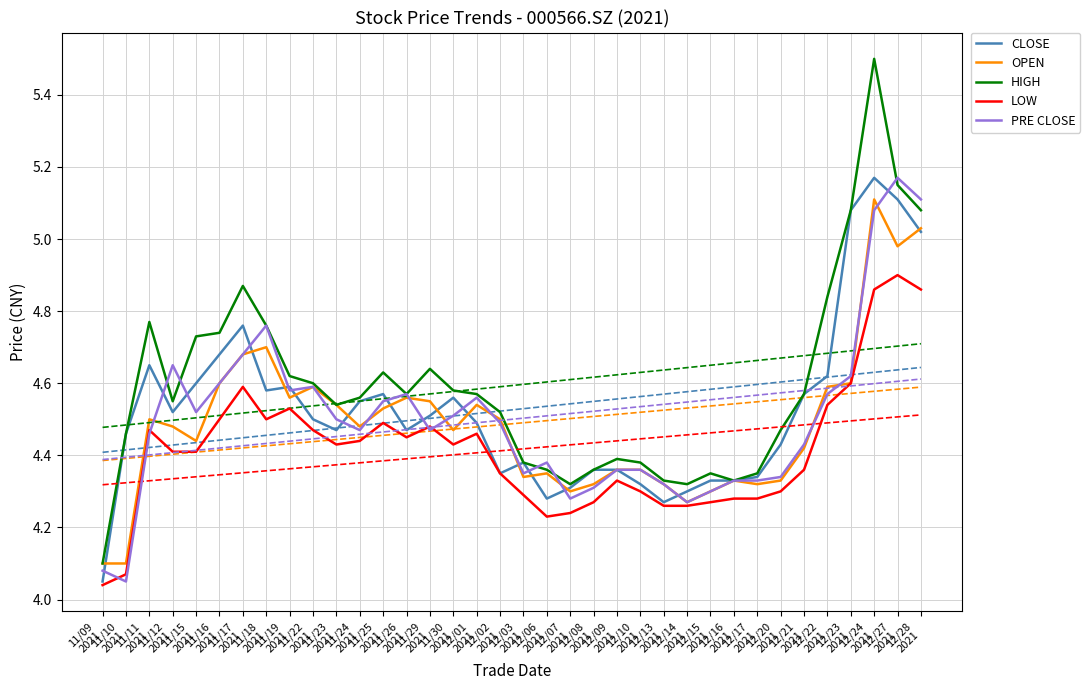

Rank the series at 12/21
2021 from highest to lowest value.

CLOSE, HIGH, PRE CLOSE, OPEN, LOW